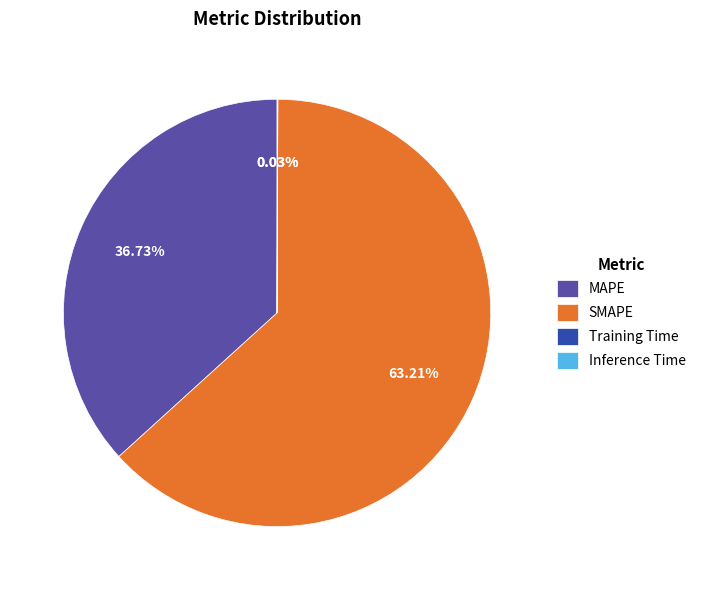

What percentage is the MAPE slice, to the nearest percent?

37%